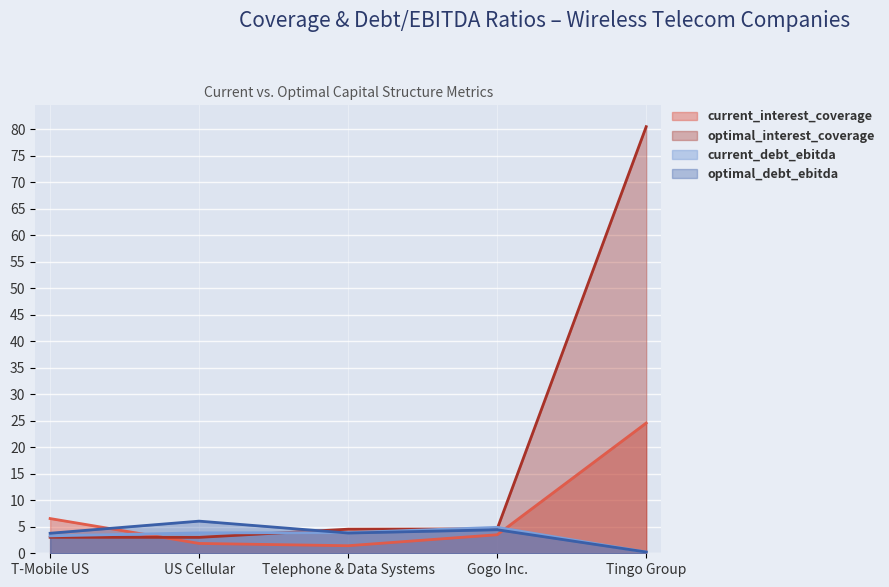

Rank the series by their maximum value, from highest to lowest.

optimal_interest_coverage, current_interest_coverage, optimal_debt_ebitda, current_debt_ebitda